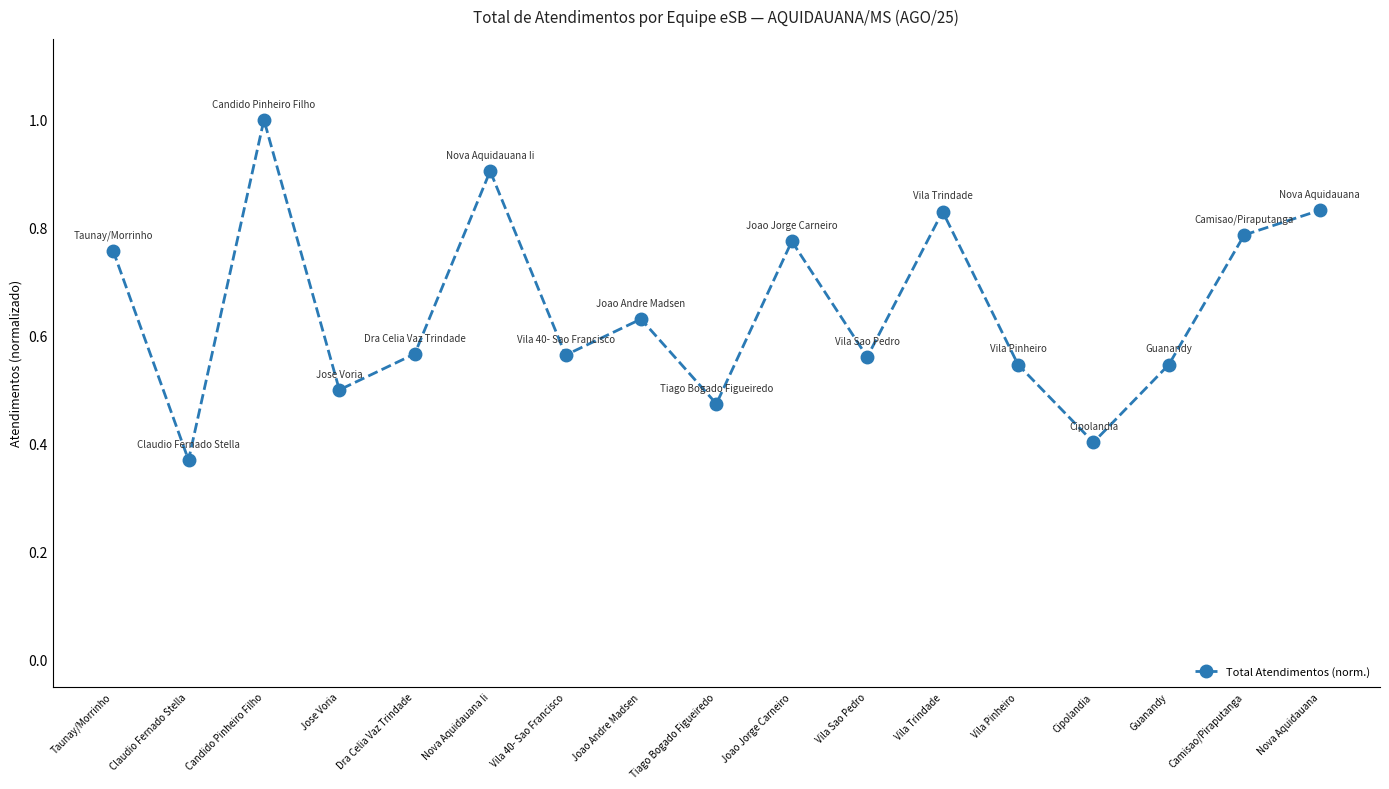

Which category has the lowest value across all series?

Claudio Fernado Stella